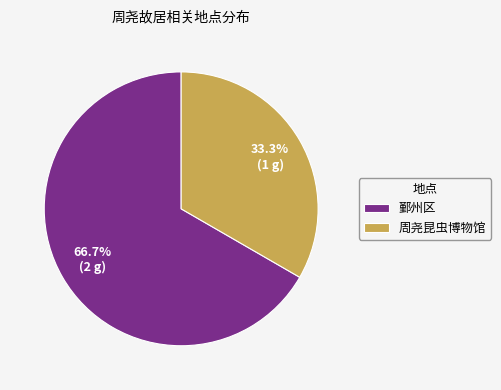

How many segments does this pie chart have?

2